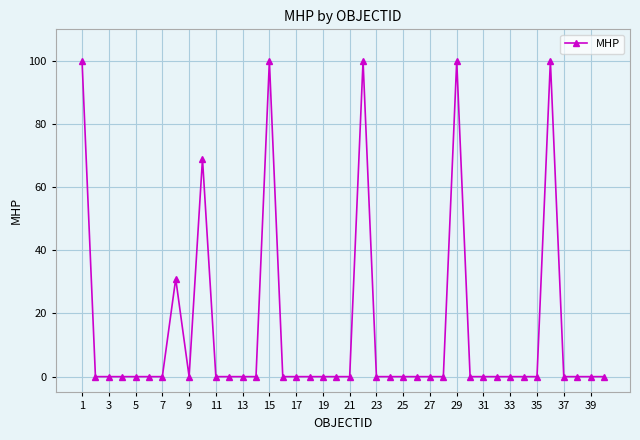

True or false: there are more than 0 points higher than both neighbors.

True